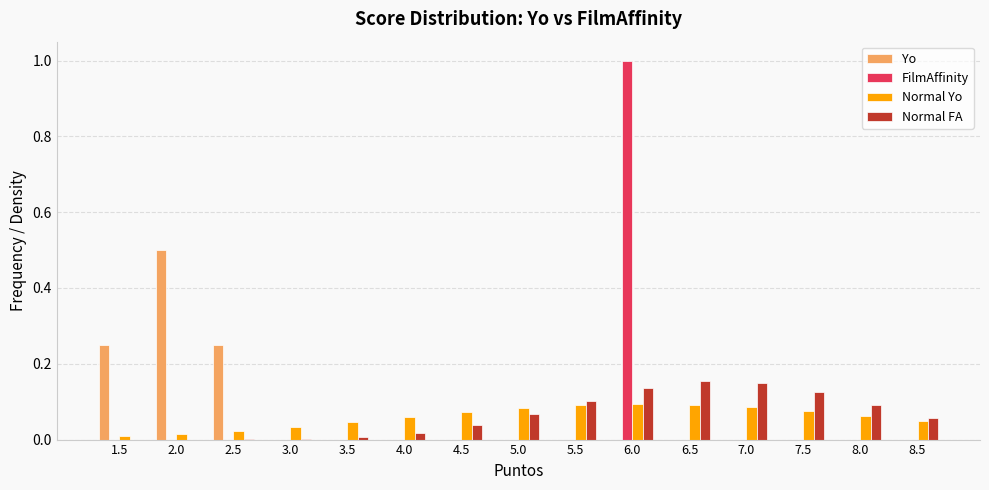

What is the sum of all Yo values?

1.0